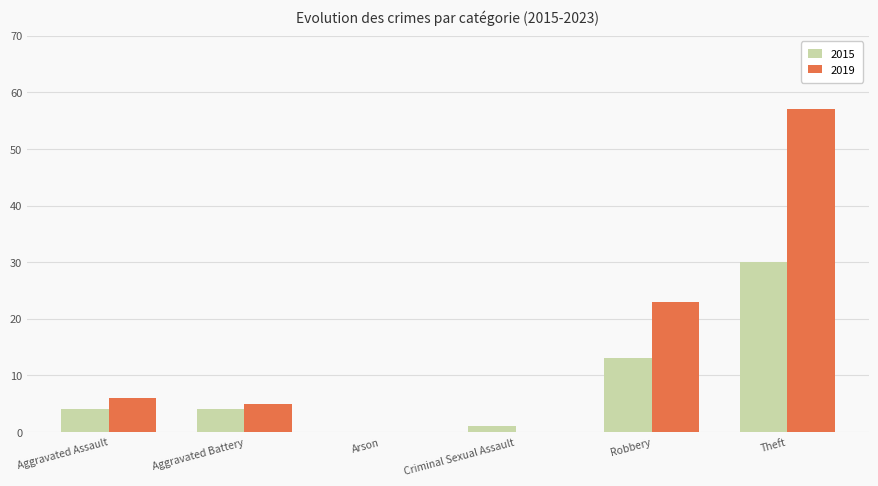

At which category is the sum across all series the highest?

Theft